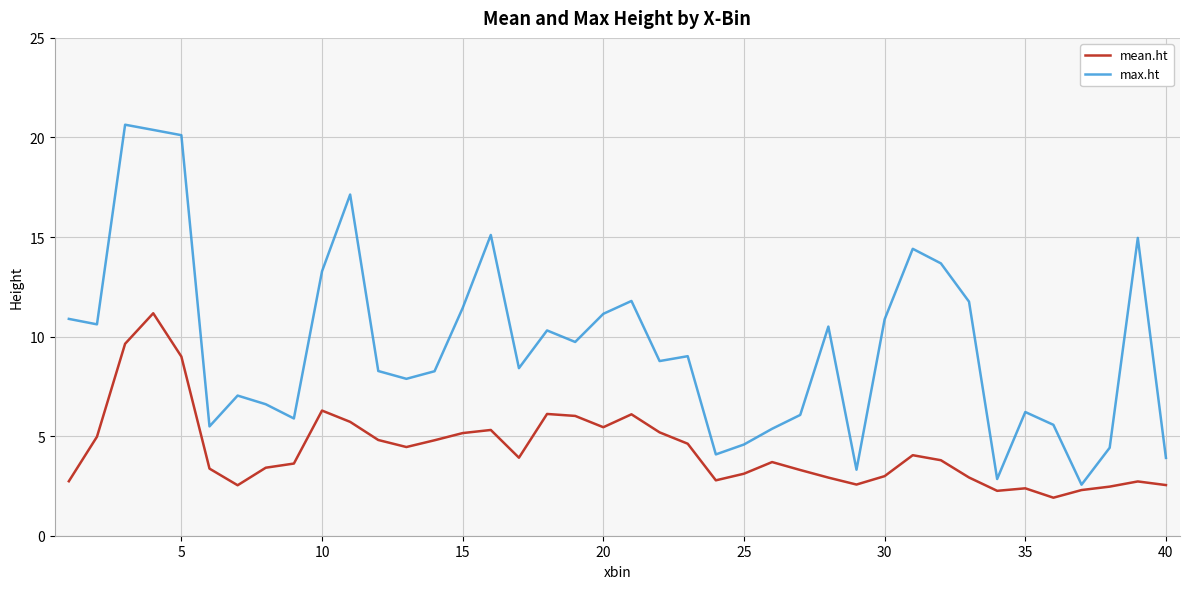

What is the average value of the max.ht series?

9.6